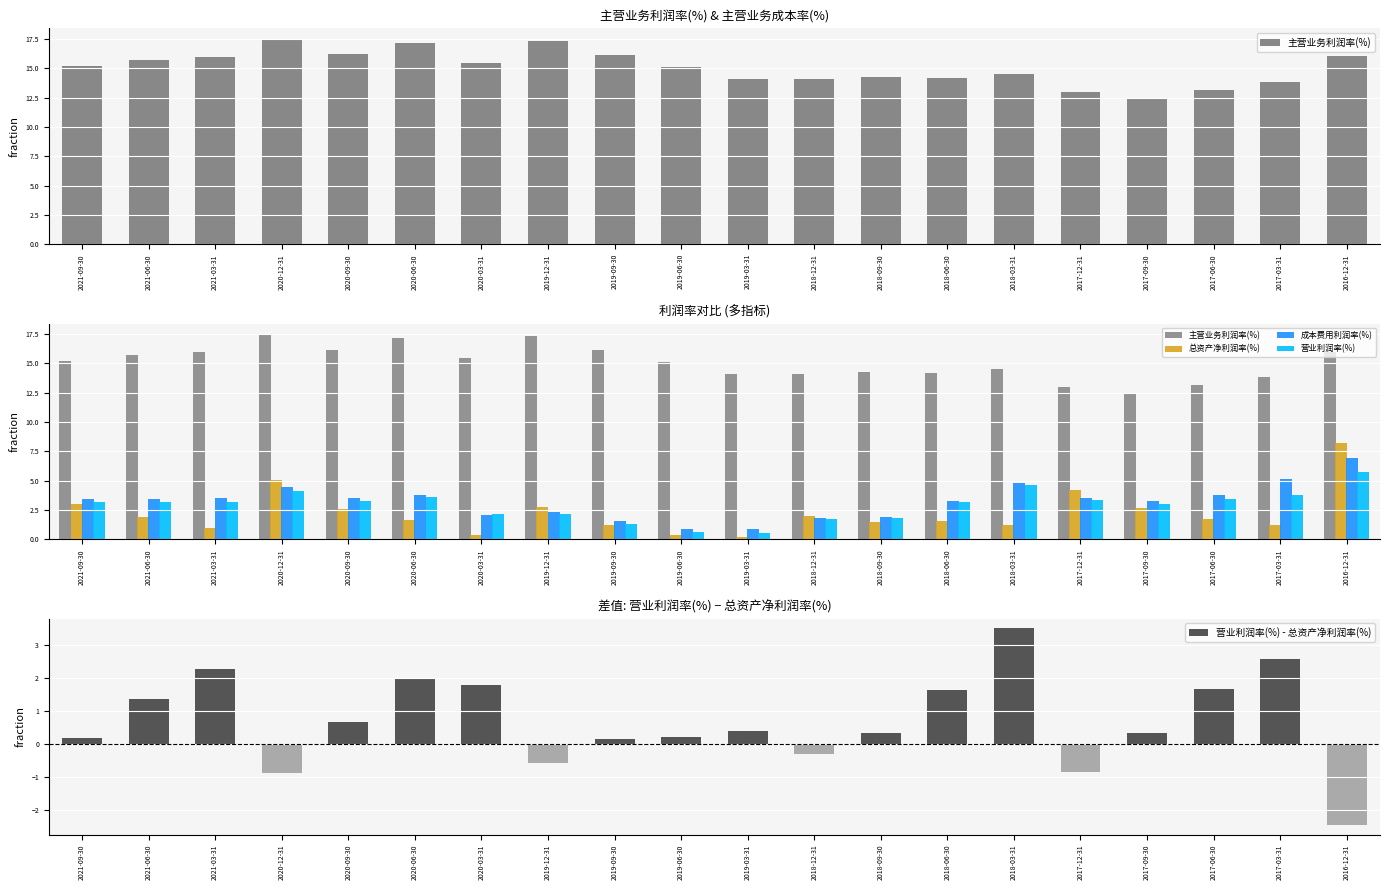

What is the difference between the highest and lowest values at 2020-12-31?

18.4